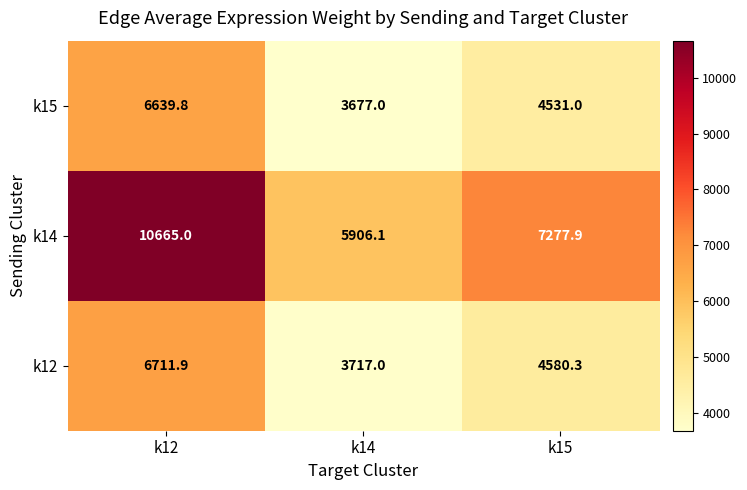

Where is k12 nearest to the value 5214?

k15